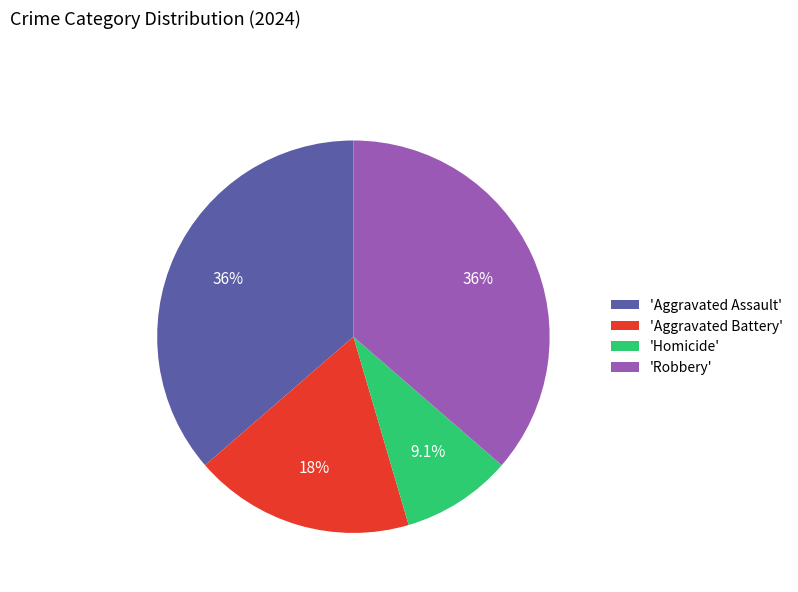

To the nearest percent, what is the average slice percentage?

25%